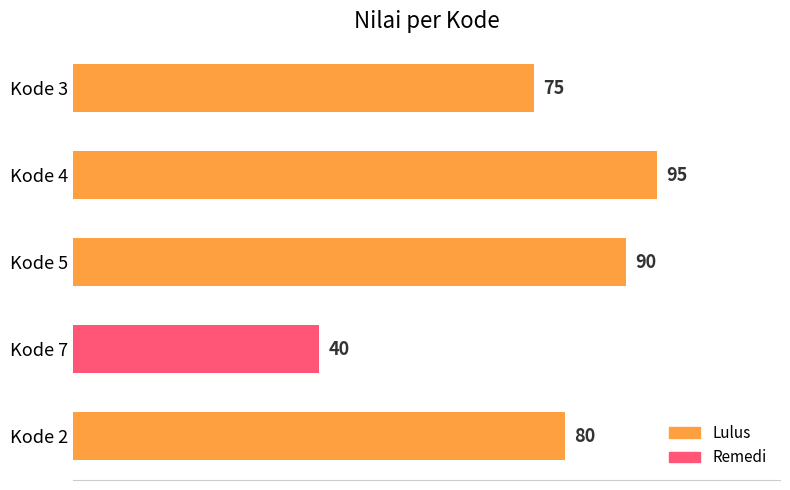

Reading bottom to top, extract all data points from this chart.

Kode 2=80	Kode 7=40	Kode 5=90	Kode 4=95	Kode 3=75